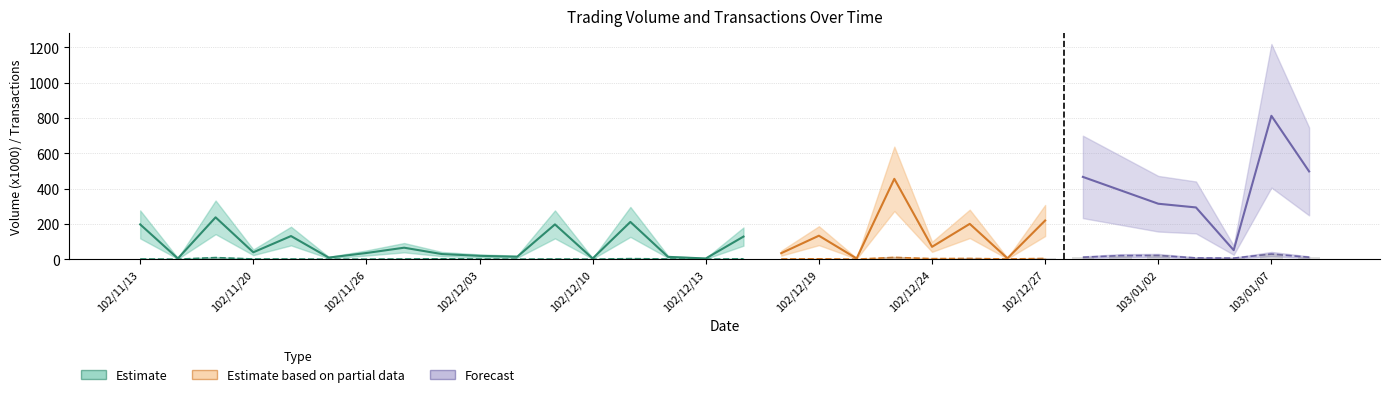

Are the bars grouped side by side (vs. stacked)?

No